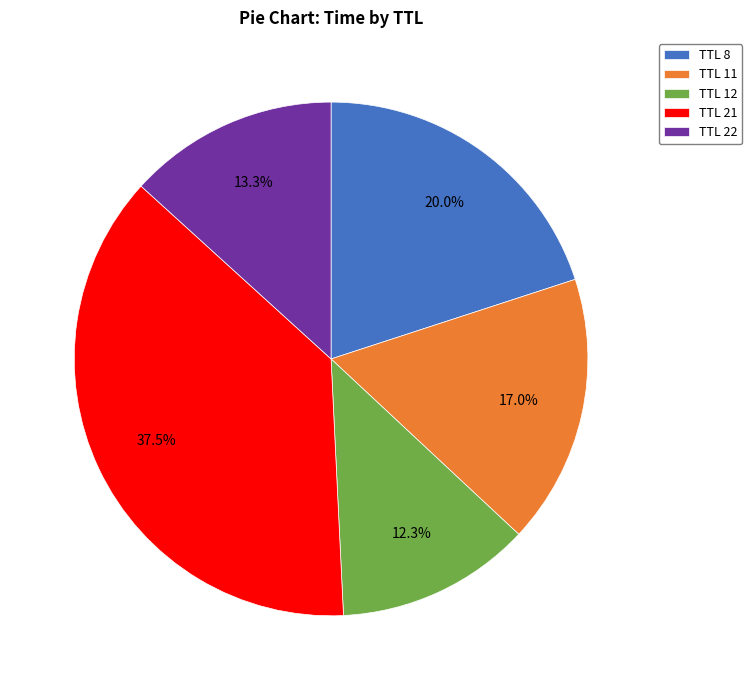

Which category has the smallest portion of the pie?

TTL 12